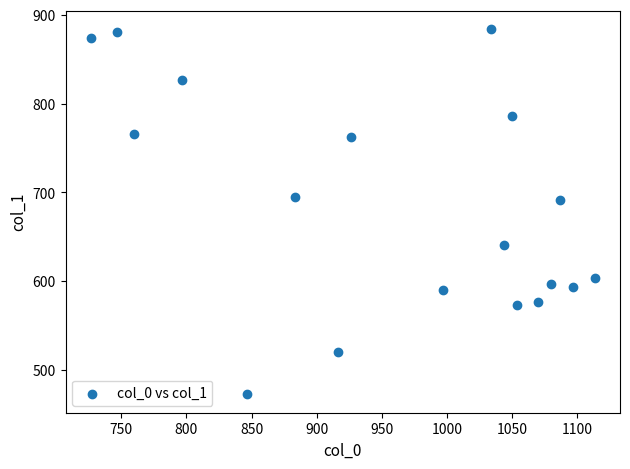

What is the range of X values (max minus min)?

386.7